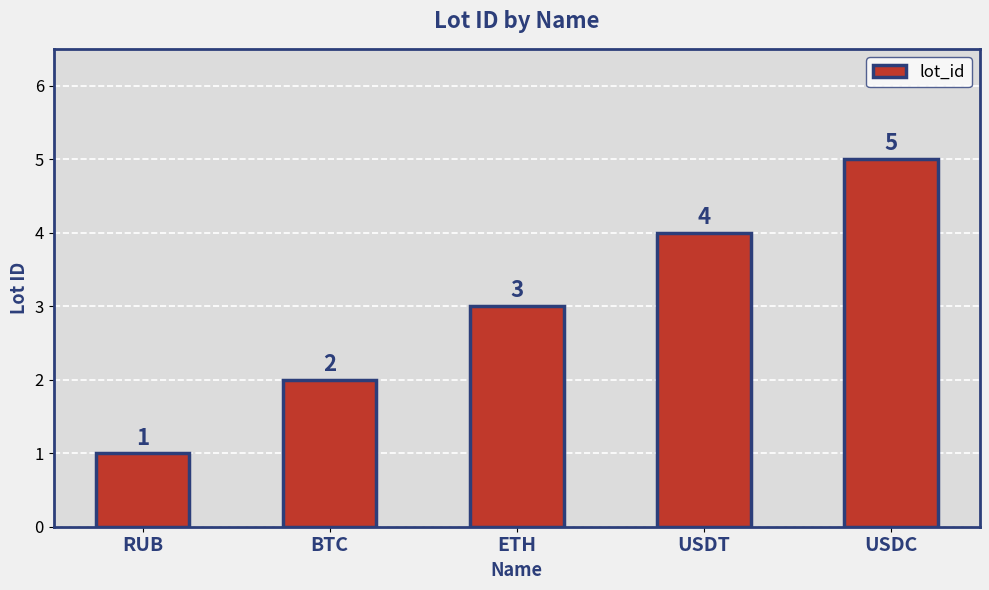

What is the sum of all values?

15